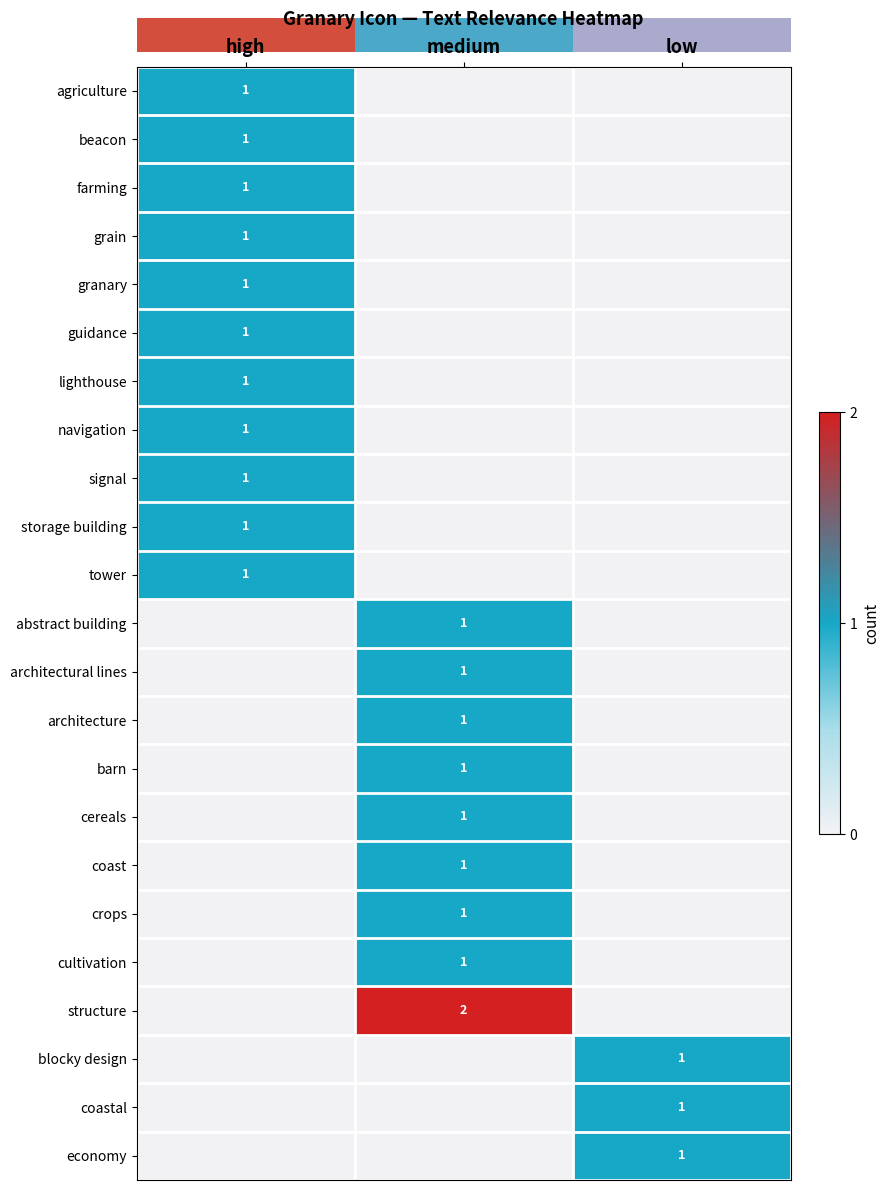

The grain series shows 1 at high. True or false?

True